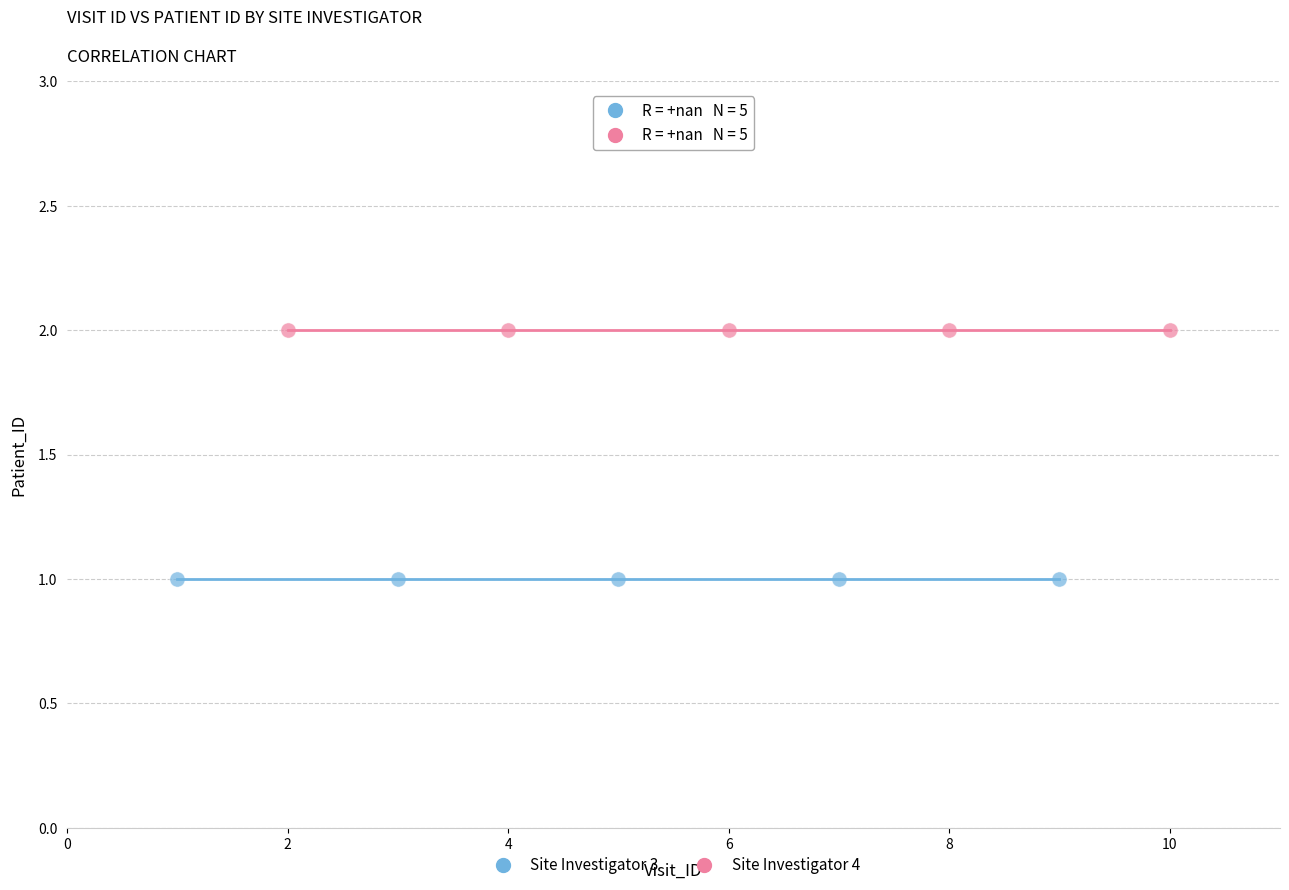

Which series contains the highest Y value?

Site Investigator 4